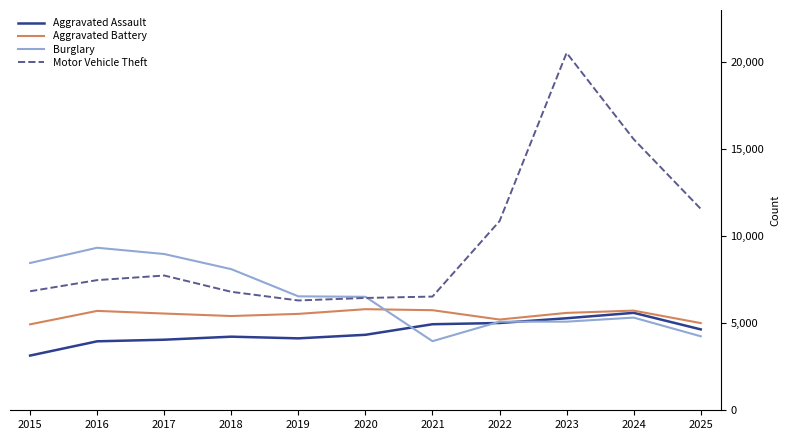

Is it true that Aggravated Assault equals 3144 at 2015?

True